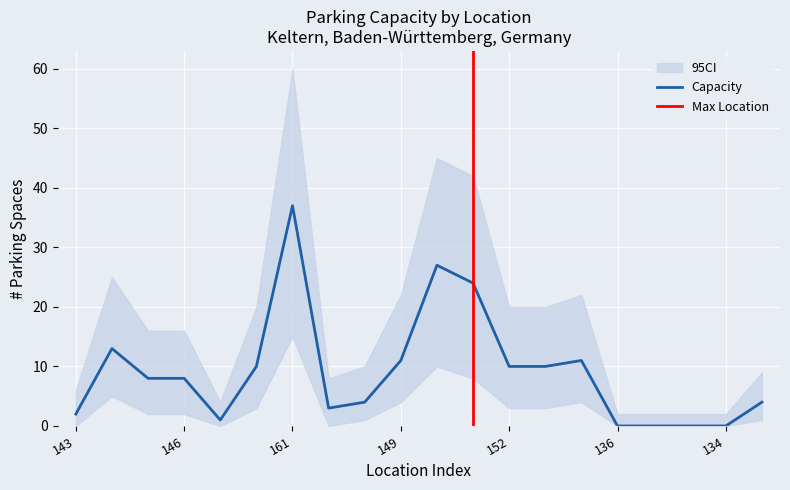

What is the sum of all Capacity values?

183